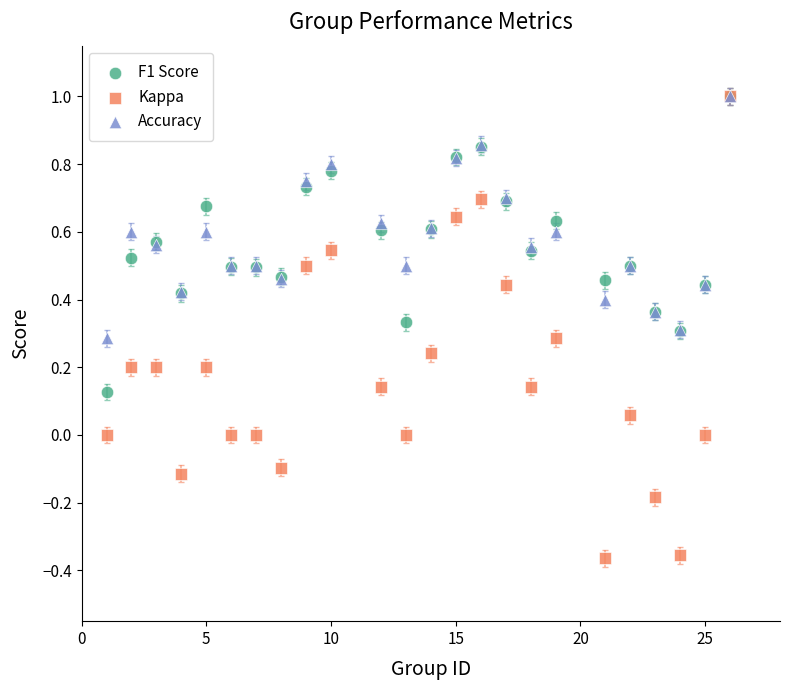

What are all the series names shown in the legend?

F1 Score, Kappa, Accuracy